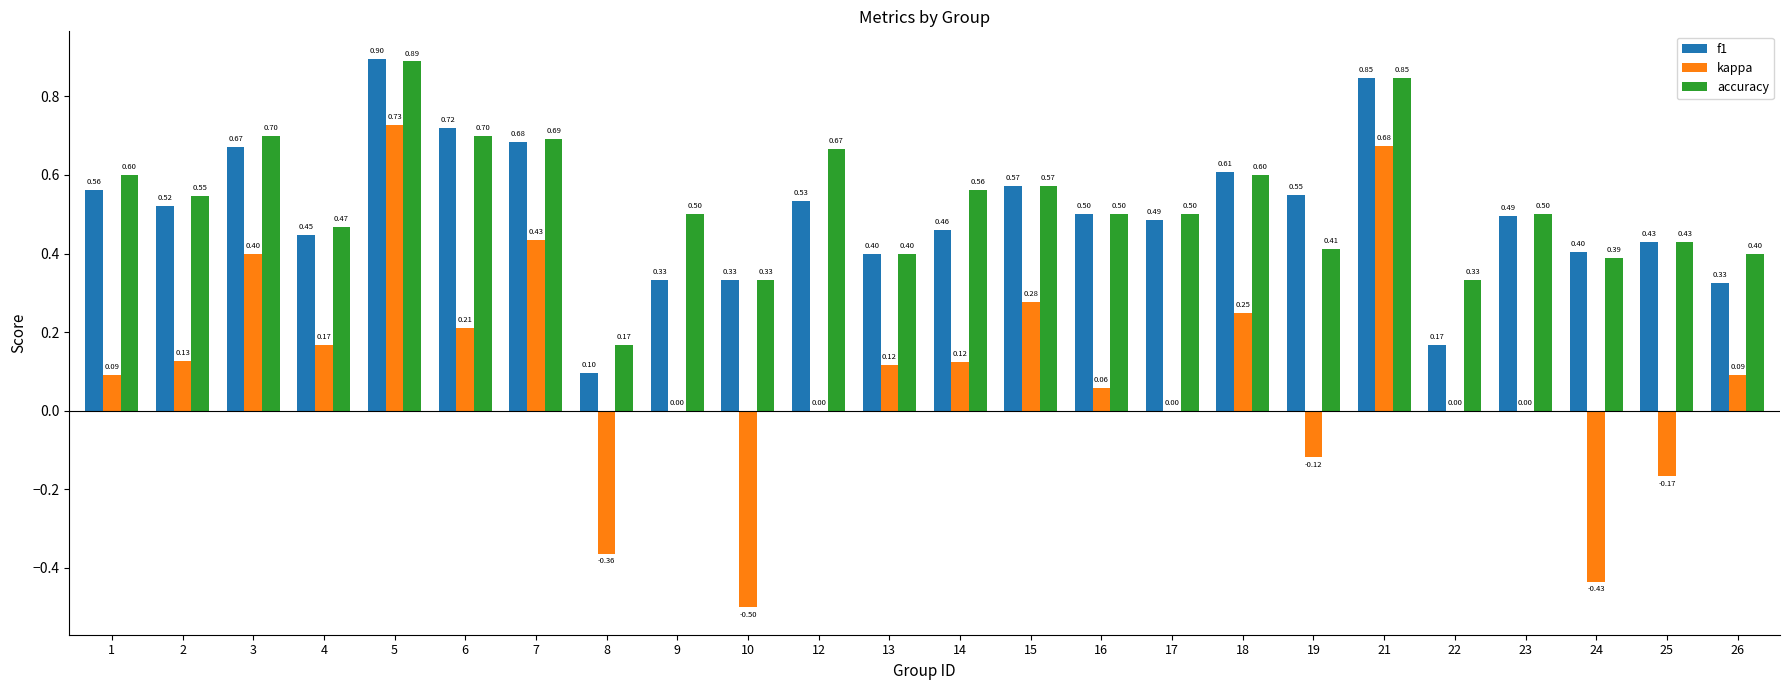

What is the total value across all series at 6?

1.6